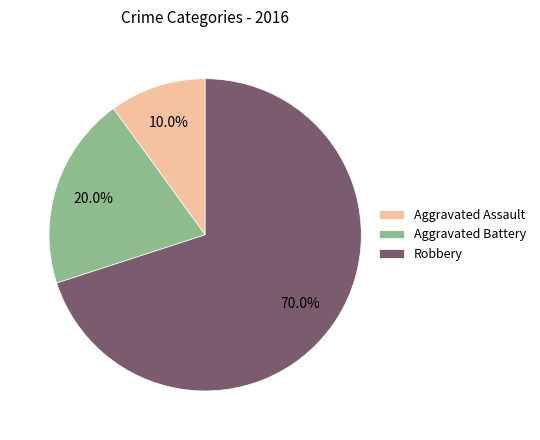

To the nearest percent, what is the average slice percentage?

33%